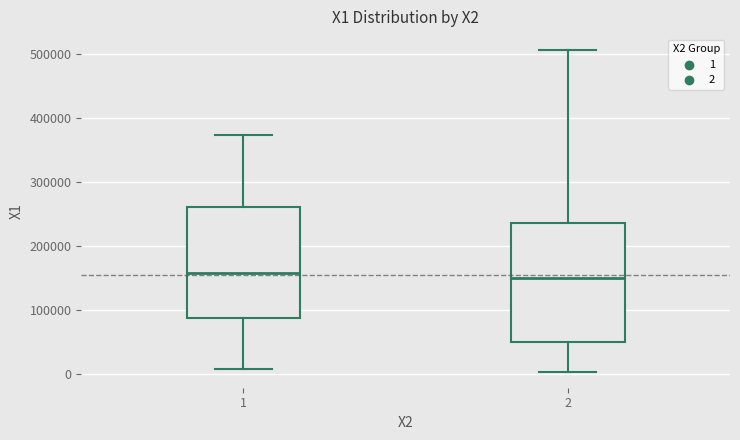

Reading left to right, transcribe this box plot: for each box, give where its median line is, the range the box spans, and where its two whiskers end, as read against the y-axis. The values are not printed on the chart, so give them approximately, as read against the axis.

1: median 160000, box 90000 to 260000, whiskers 10000 to 370000
2: median 150000, box 50000 to 240000, whiskers 0 to 510000